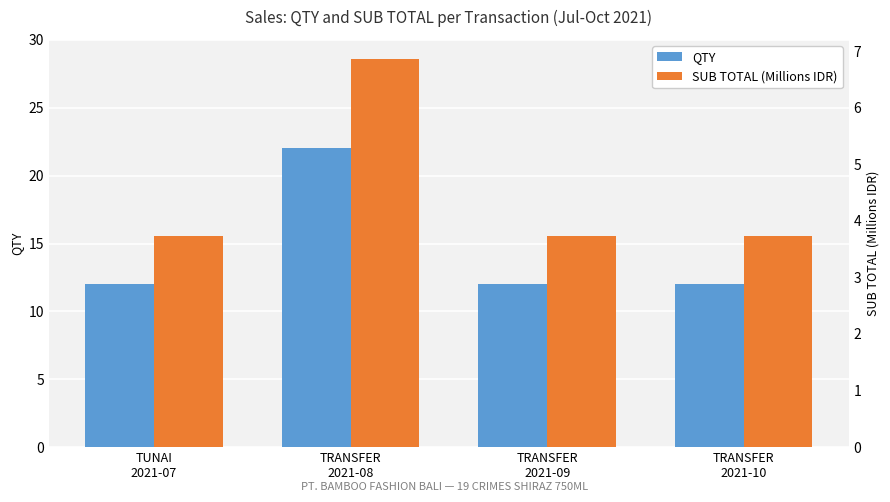

What are all the series names shown in the legend?

QTY, SUB TOTAL (Millions IDR)